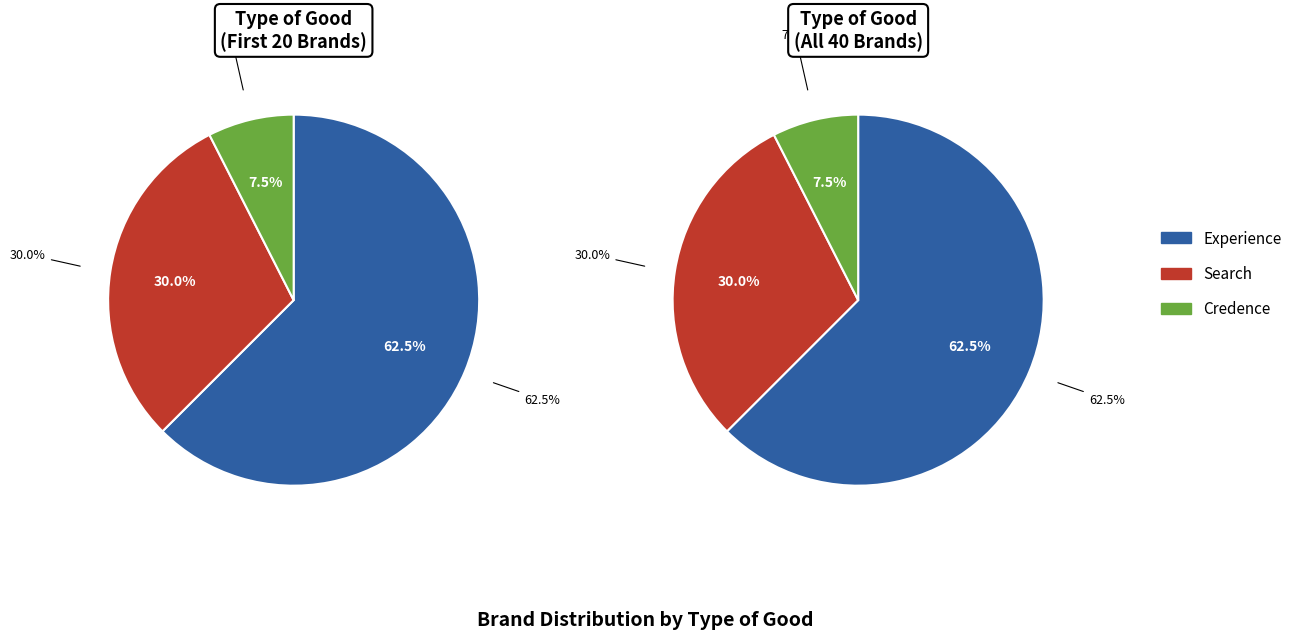

The Search slice represents 19% of the pie. True or false?

False